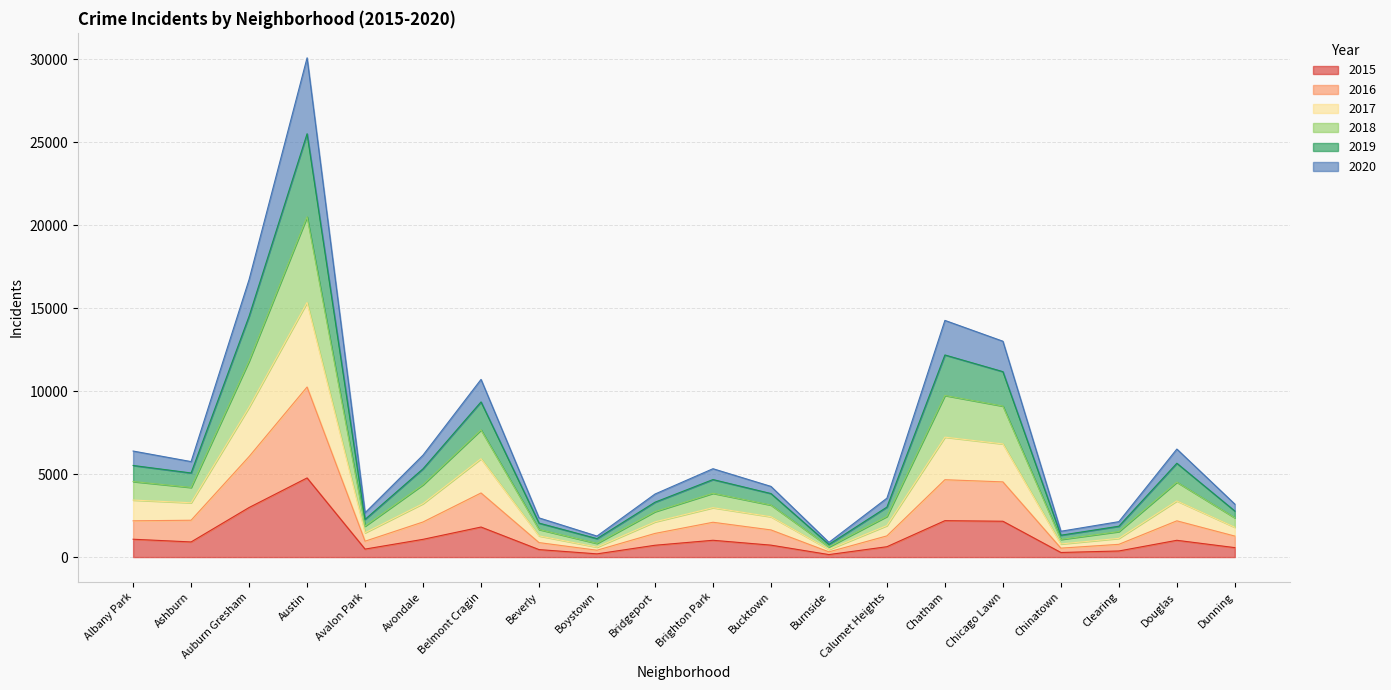

What is the total value across all series at Chicago Lawn?

13012